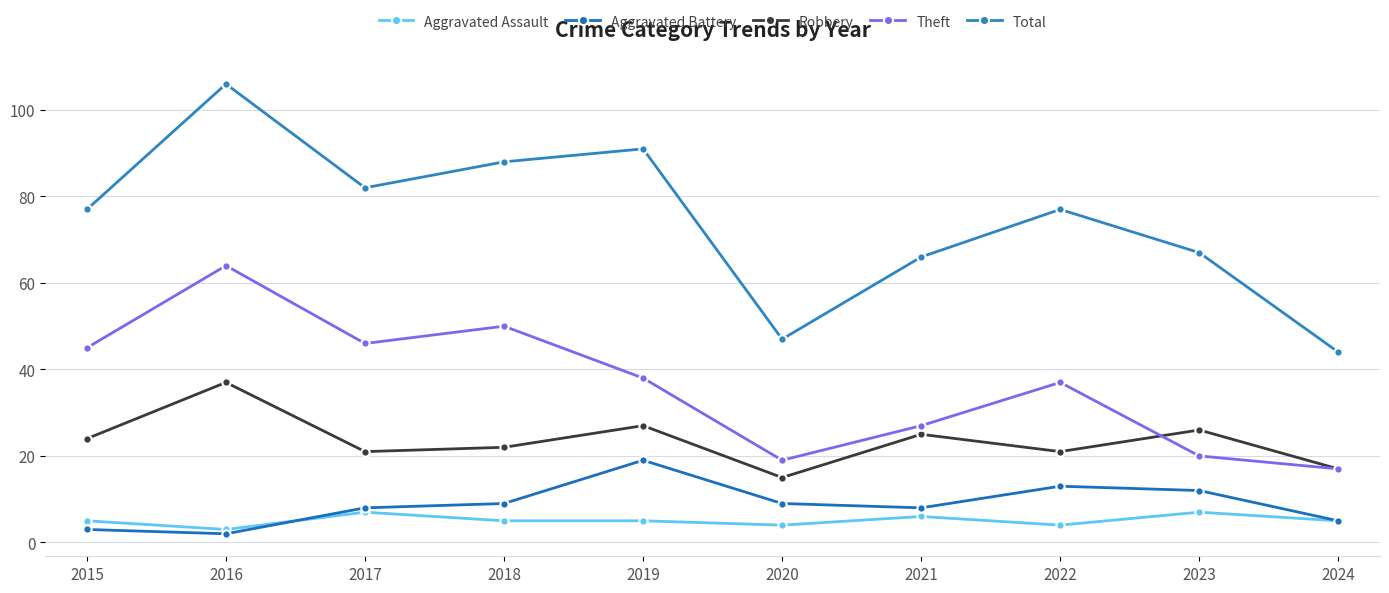

How many data points in Aggravated Battery are less than 9?

5